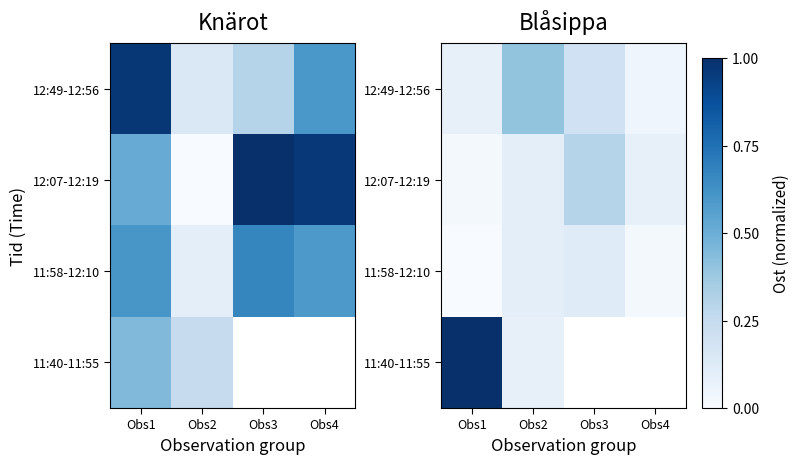

What is the spread (max minus min) of values at Obs3?

0.2